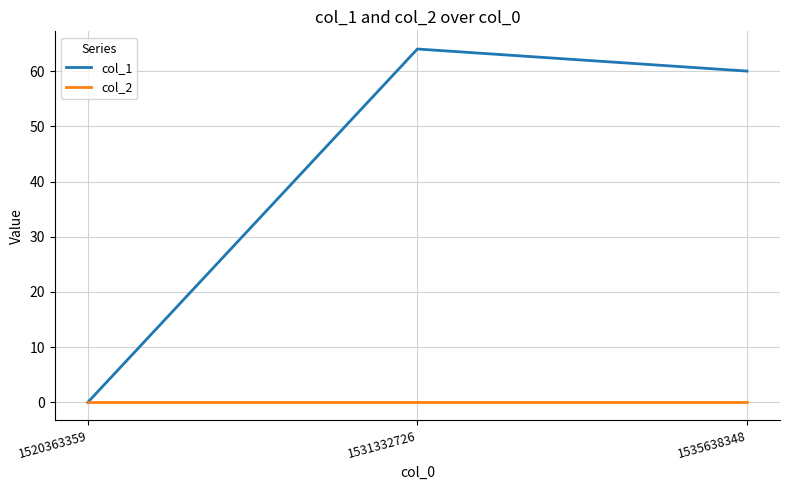

How many distinct data groups are displayed?

2